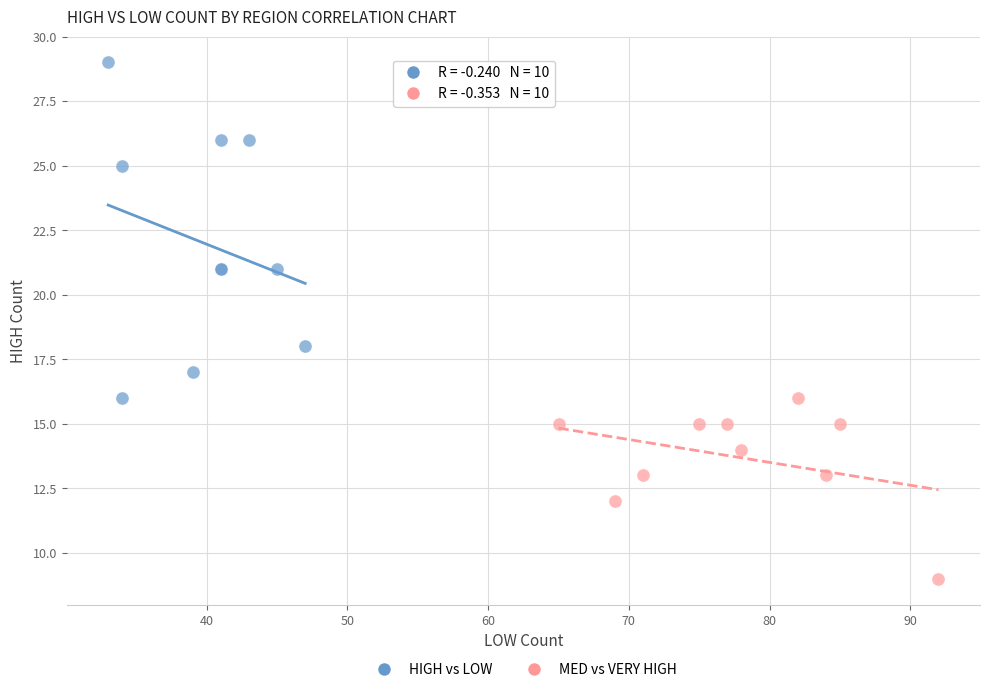

What are all the series names shown in the legend?

HIGH vs LOW, MED vs VERY HIGH